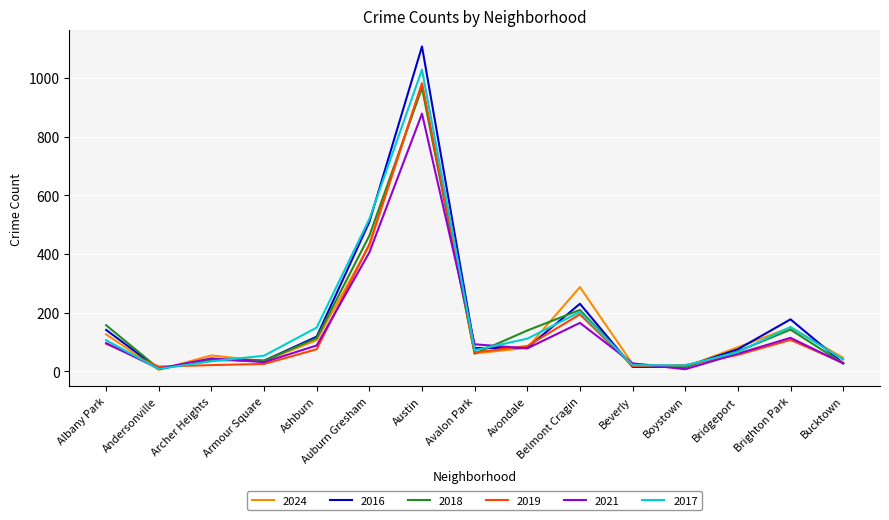

Read the 2019 value at Ashburn, to the nearest 100.

100